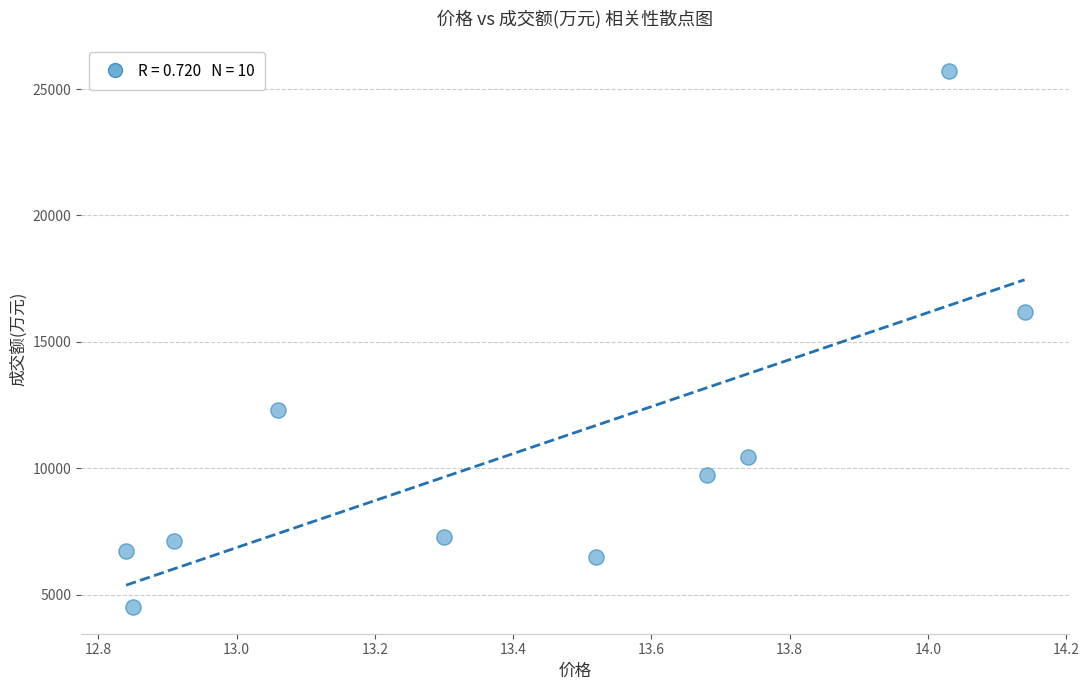

What Y value in the scatter plot is closest to 15112?

16178